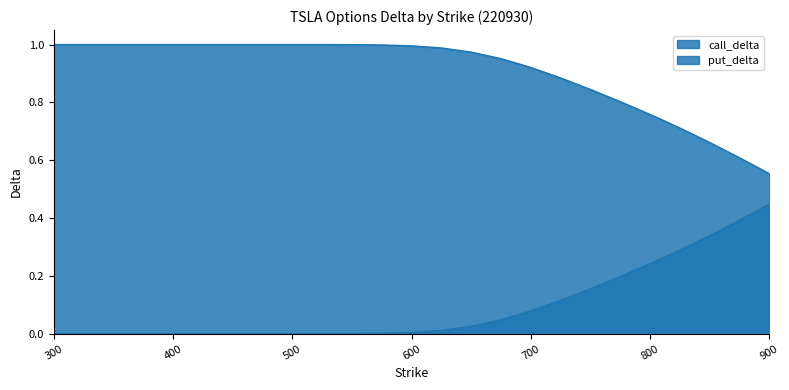

How many lines are shown in the chart?

2